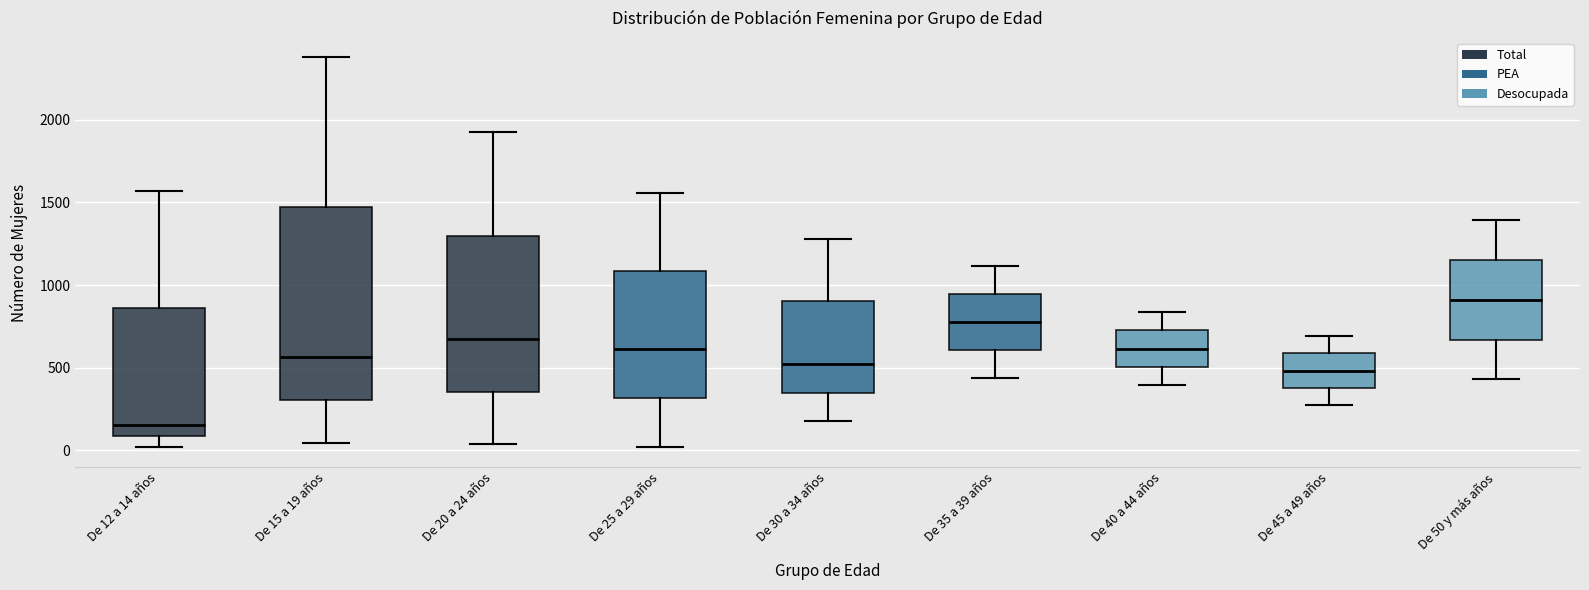

Where does the median line of the box for De 15 a 19 años sit on the y-axis? The values are not printed on the chart, so give them approximately, as read against the axis.

550